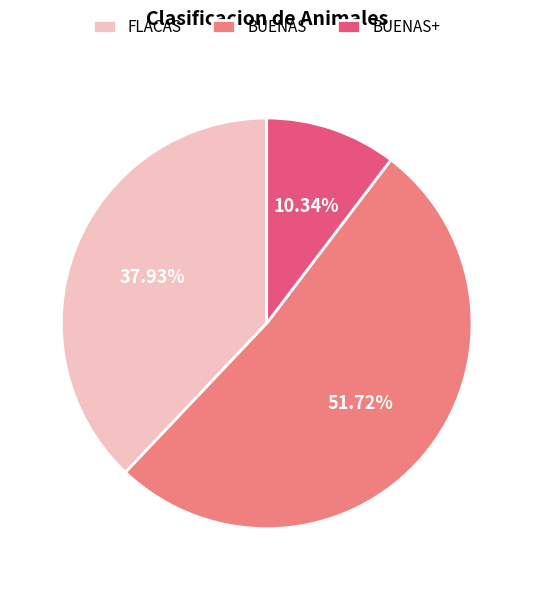

Is it true that FLACAS is 38% of the pie?

True